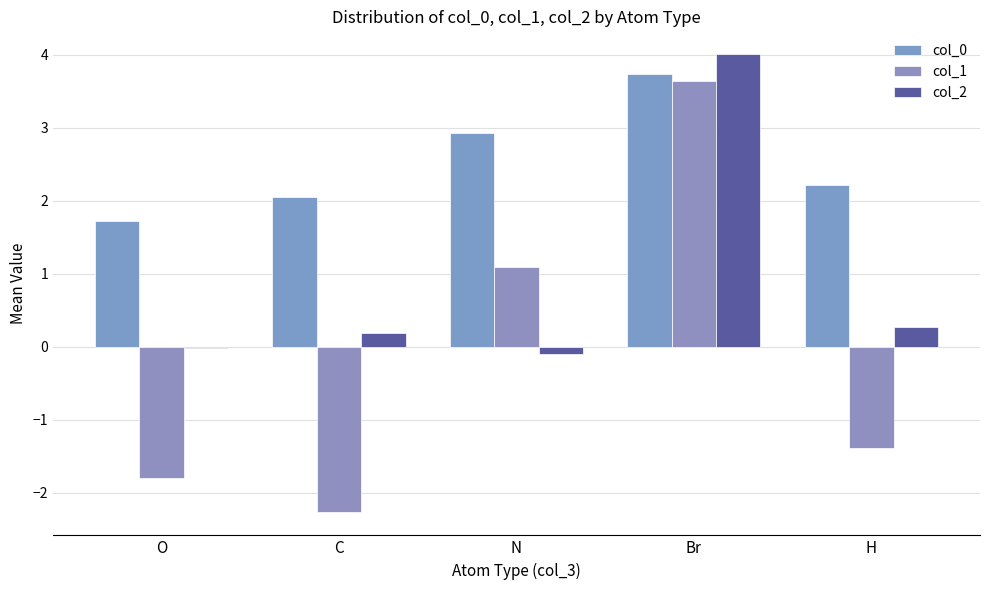

Reading right to left, list all the values displayed in this chart.

col_0: H=2.2	Br=3.7	N=2.9	C=2.0	O=1.7
col_1: H=-1.4	Br=3.6	N=1.1	C=-2.3	O=-1.8
col_2: H=0.3	Br=4.0	N=-0.1	C=0.2	O=-0.0